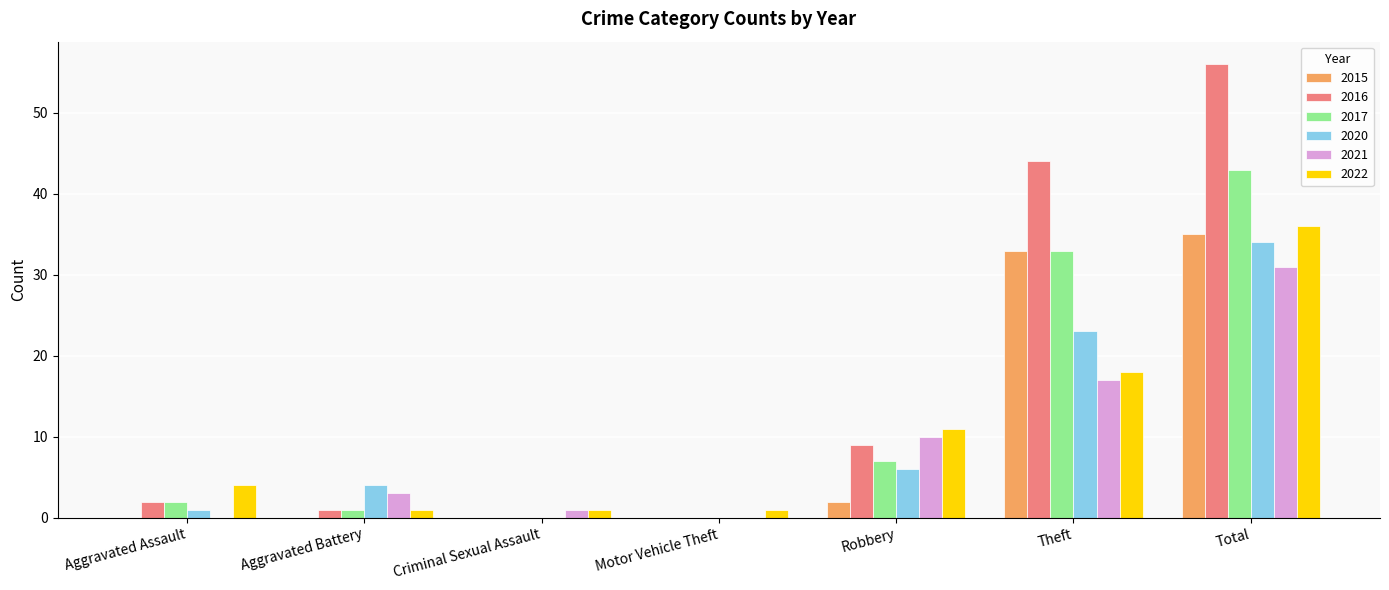

Is it true that 2015 equals 0 at Aggravated Battery?

True